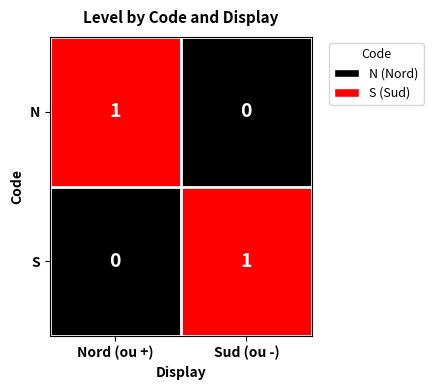

What is the maximum value shown in the chart?

1